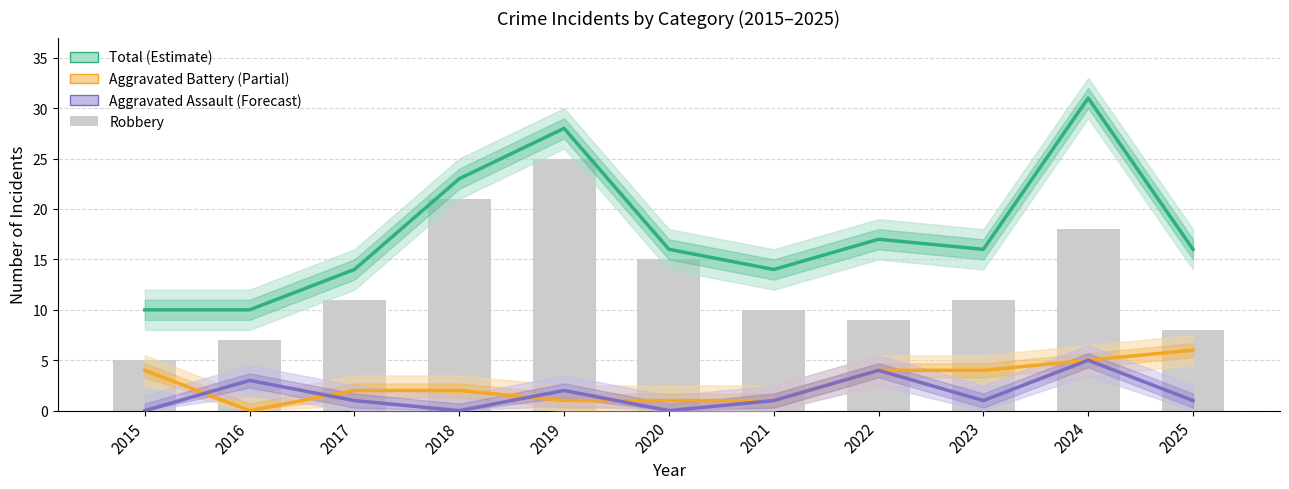

The value of Aggravated Assault at 2019 is 4. True or false?

False